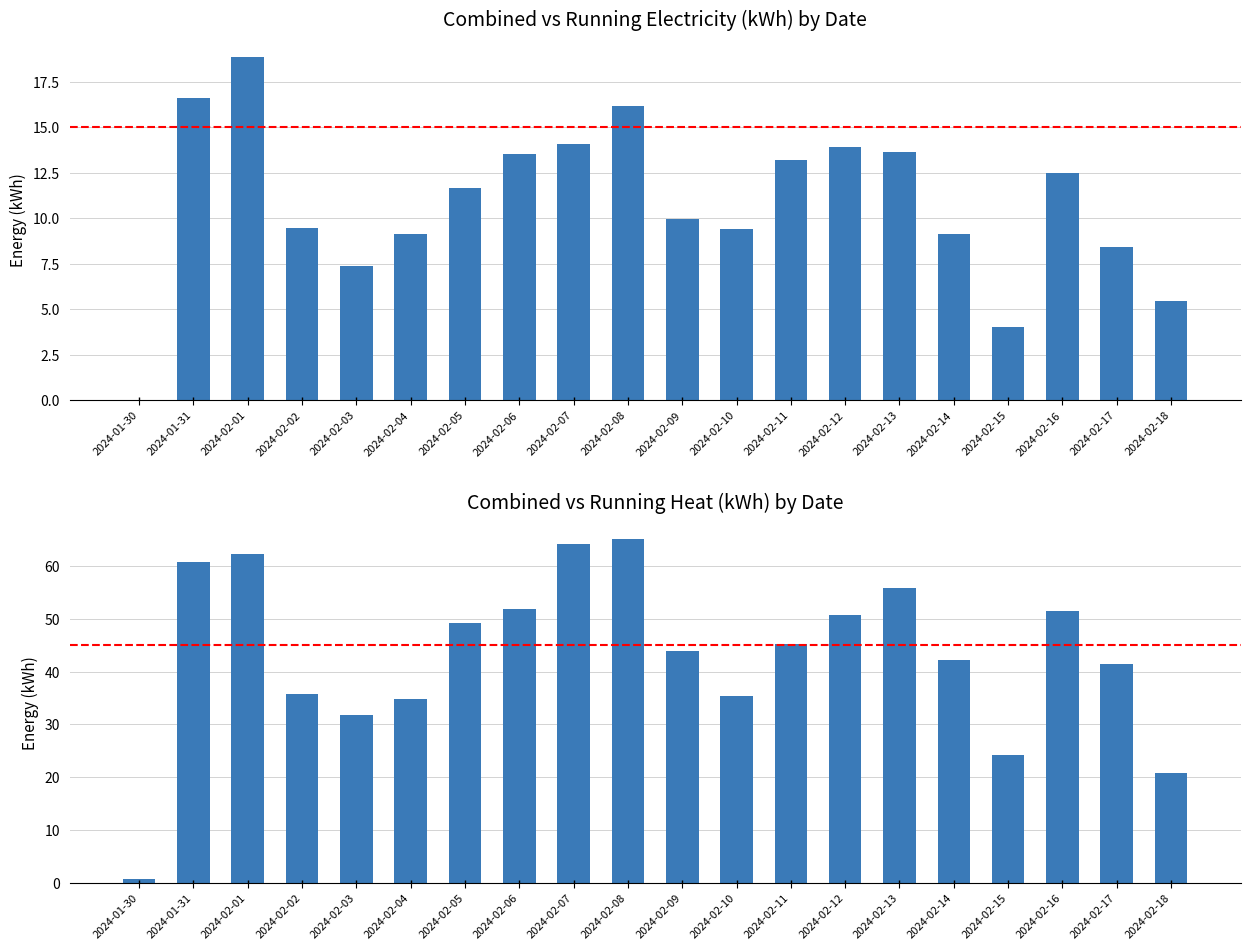

Are the bars grouped side by side (vs. stacked)?

Yes